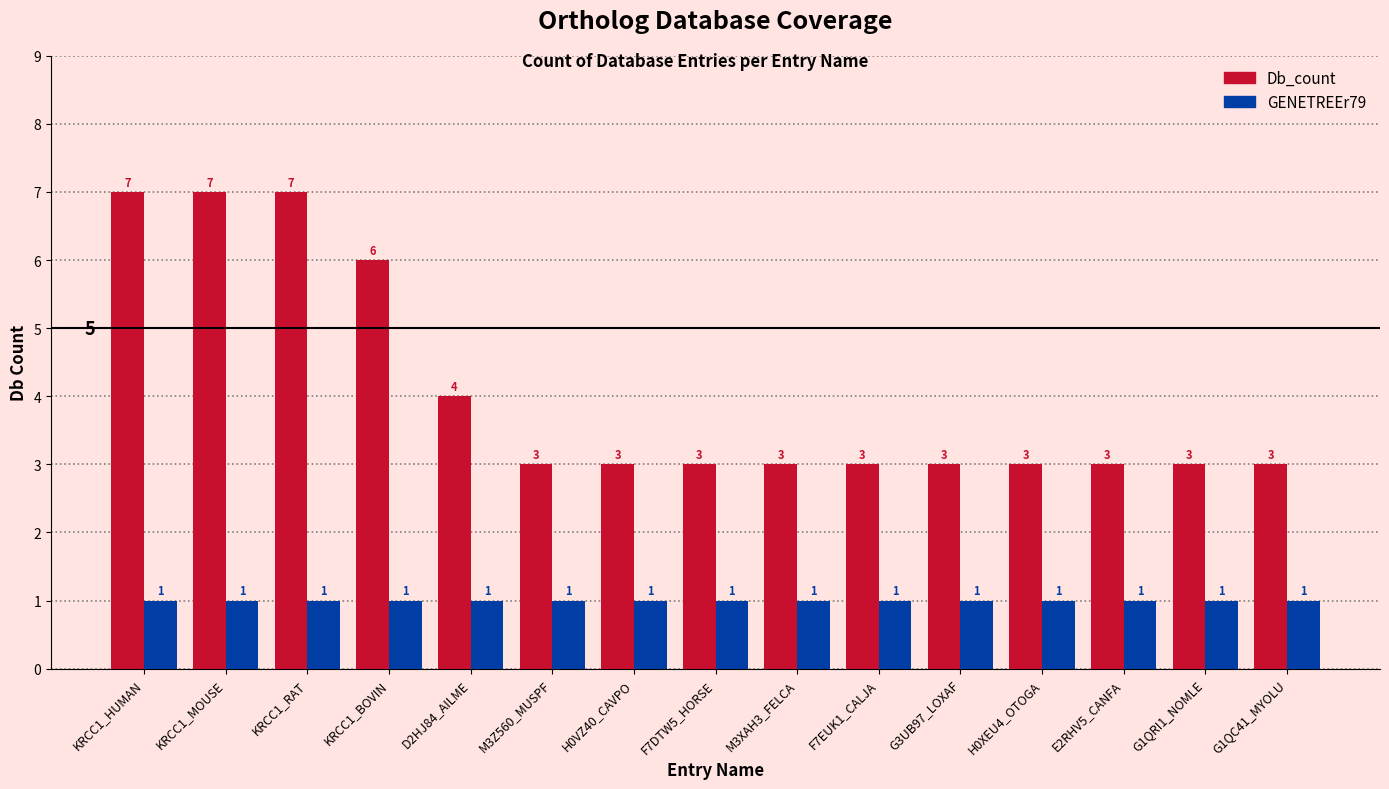

Does the chart contain any negative values?

No